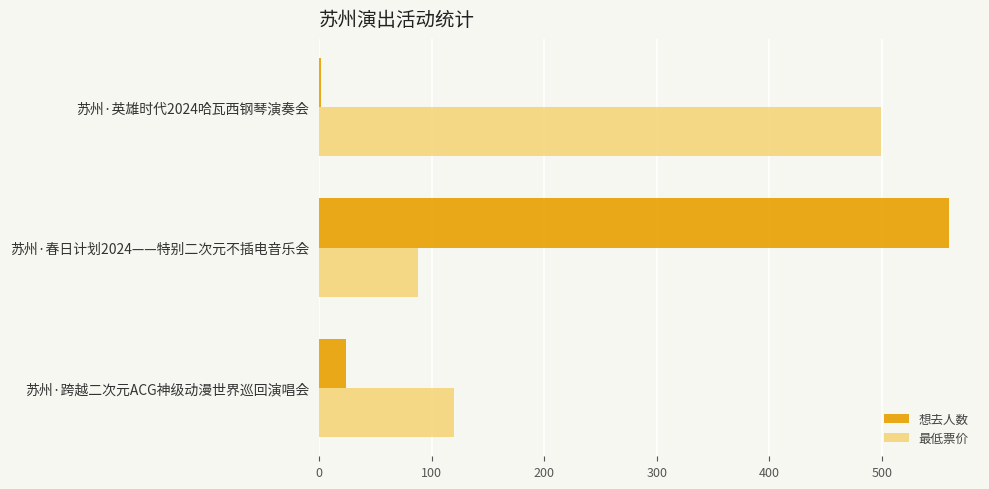

How many data points in 想去人数 are less than 24?

1